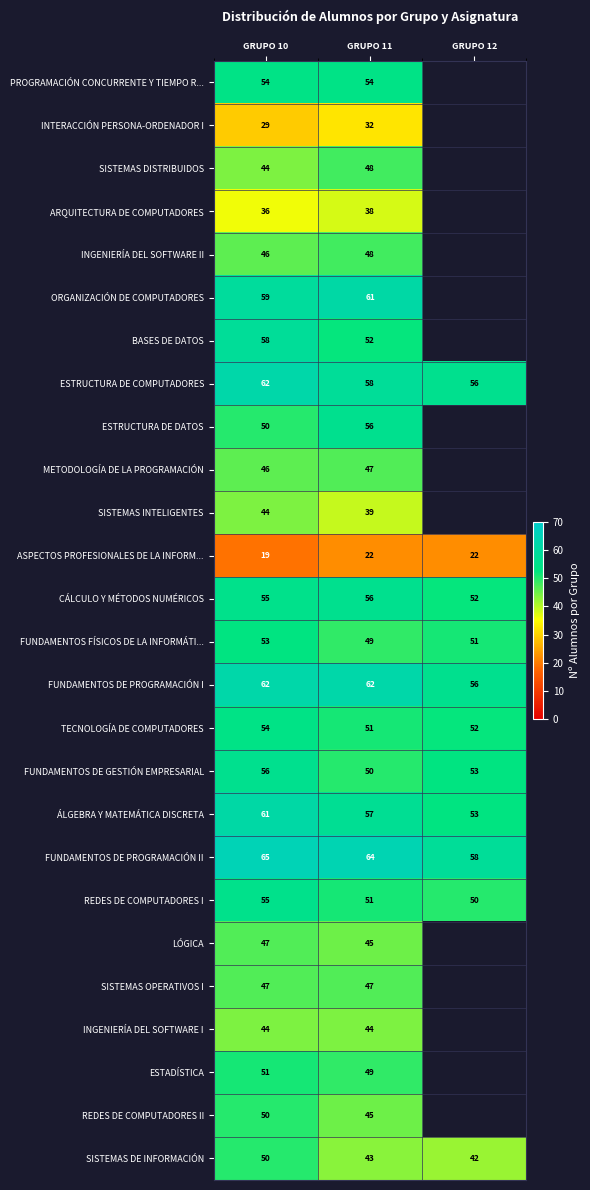

Is it true that ARQUITECTURA DE COMPUTADORES equals 19.4 at GRUPO 10?

False